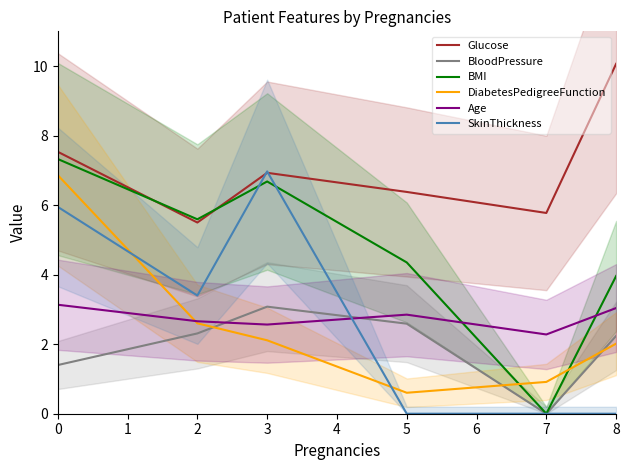

Reading left to right, transcribe all the data shown in this chart.

Glucose: 7.5	5.5	6.9	6.4	5.8	10.1
BloodPressure: 1.4	2.3	3.1	2.6	0.0	2.2
BMI: 7.3	5.6	6.7	4.4	0.0	4.0
DiabetesPedigreeFunction: 6.9	2.6	2.1	0.6	0.9	2.0
Age: 3.1	2.7	2.6	2.9	2.3	3.0
SkinThickness: 6.0	3.4	7.0	0.0	0.0	0.0